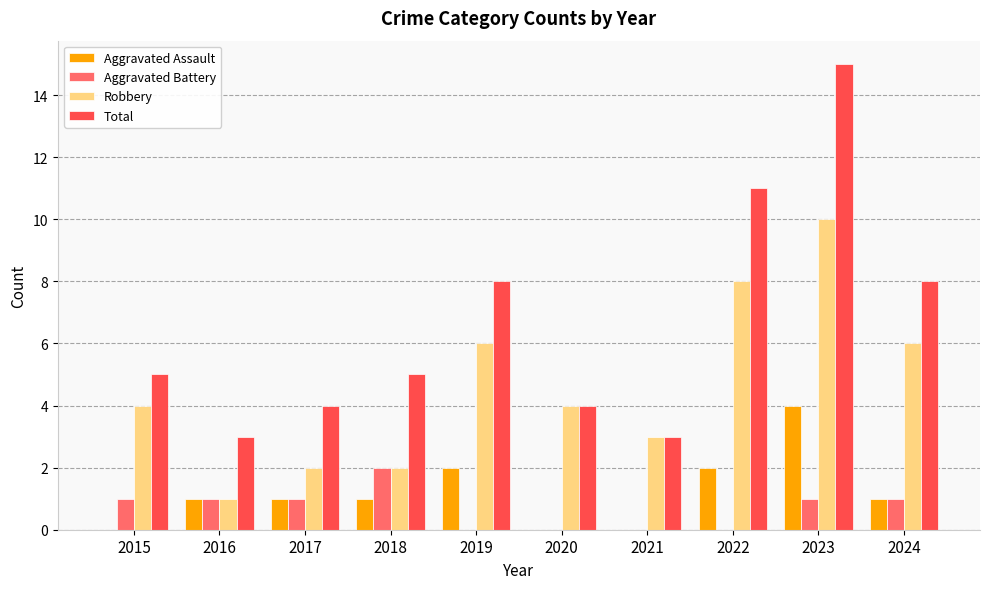

What is the maximum value for Total?

15